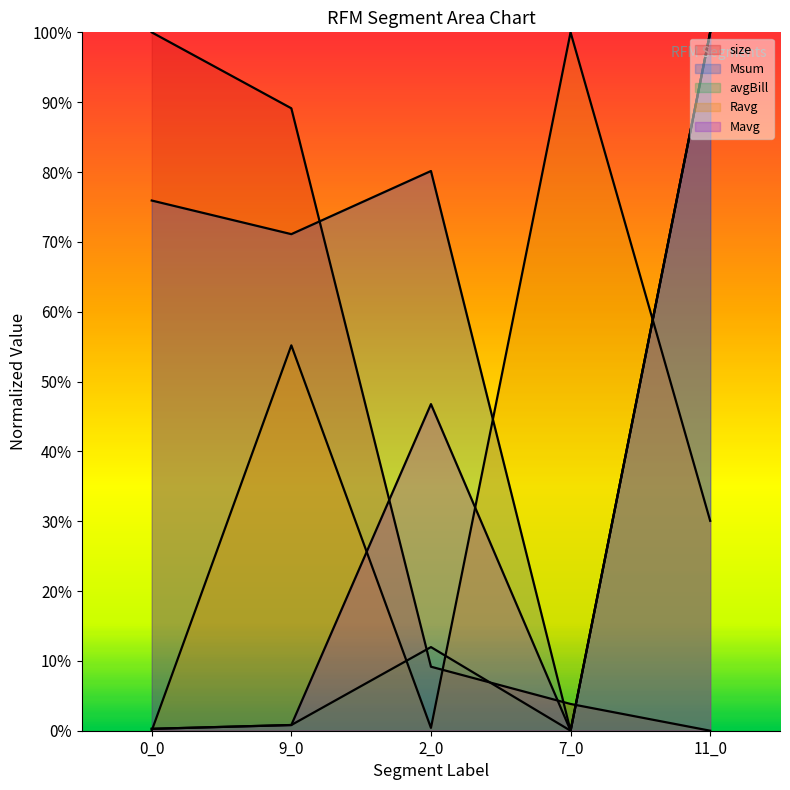

Count the number of categories in the chart.

5